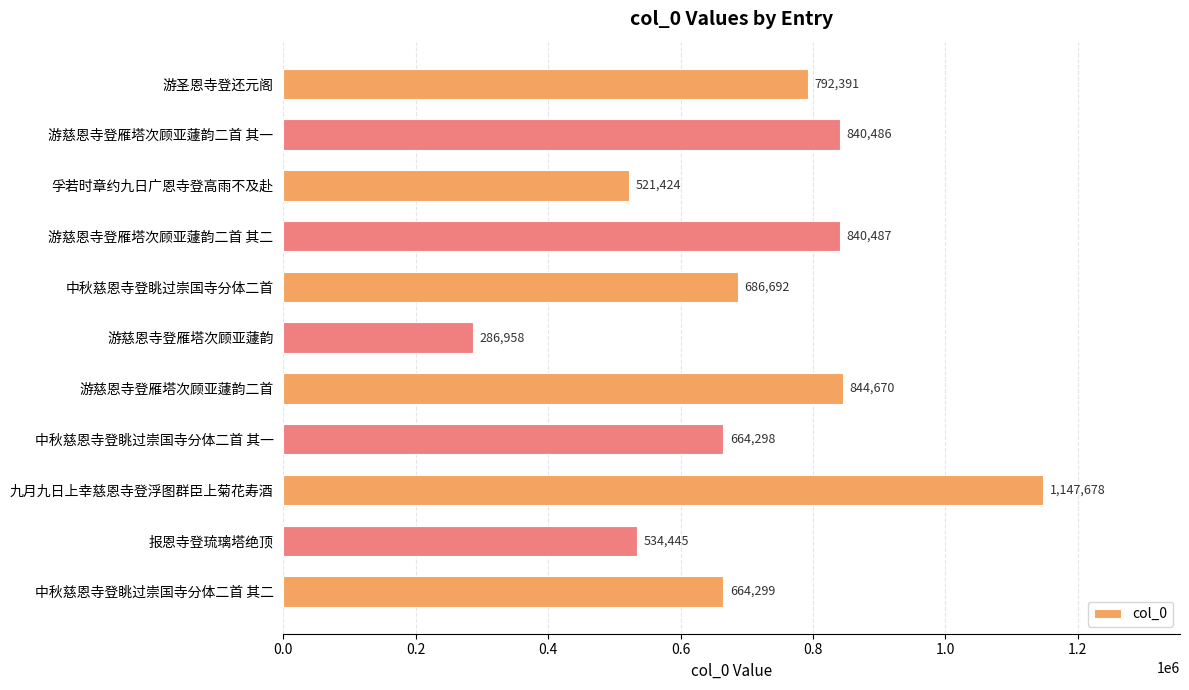

Reading bottom to top, extract all data points from this chart.

664299	534445	1147678	664298	844670	286958	686692	840487	521424	840486	792391